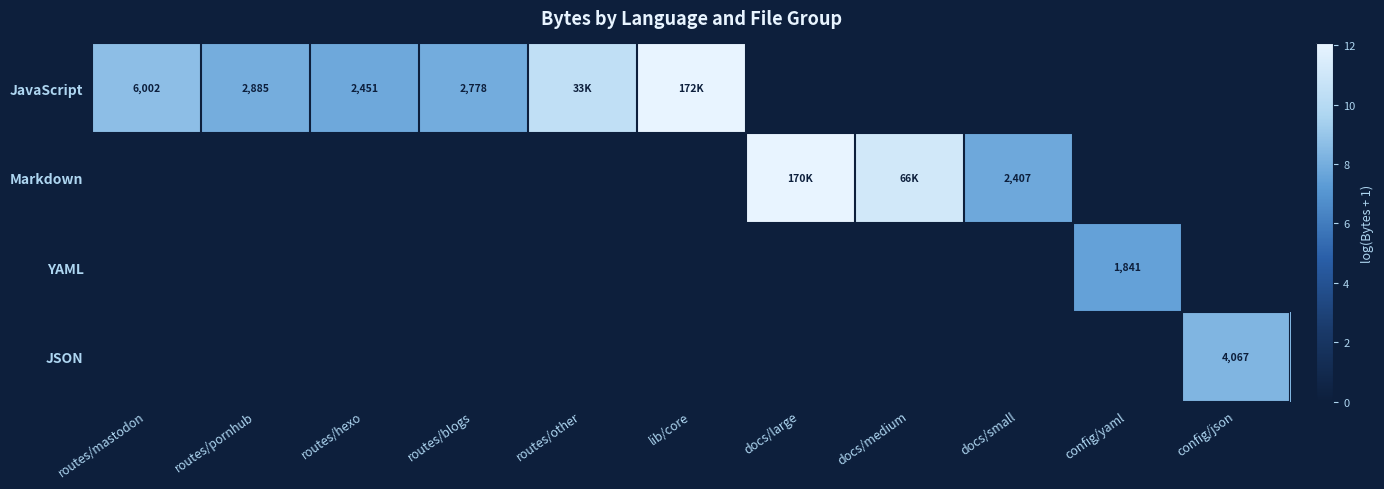

At how many categories does at least one series exceed 7?

11